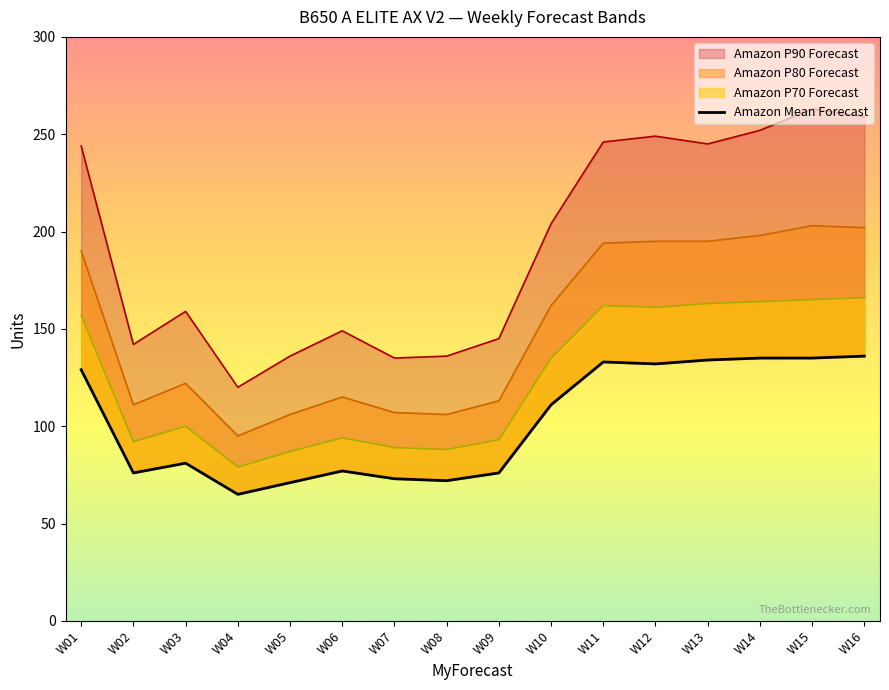

What is the minimum value shown in the chart?

65